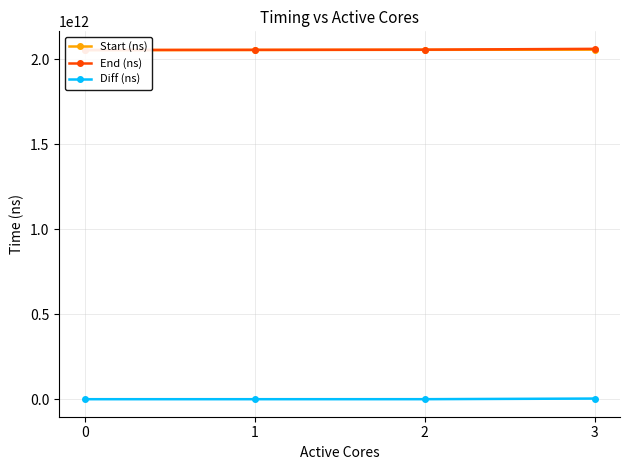

What is the sum of all Start (ns) values?

8218009225313